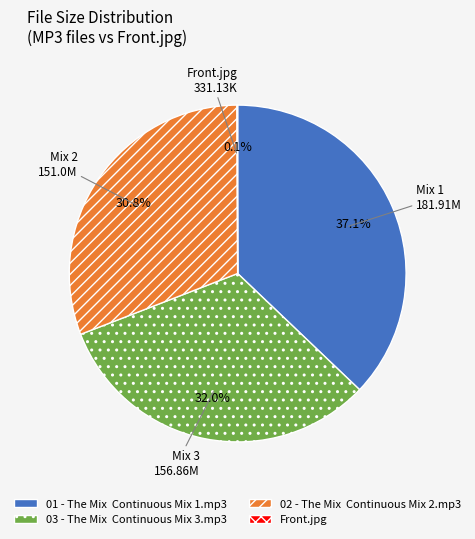

Does 03 - The Mix Continuous Mix 3.mp3 represent more than half of the total?

No